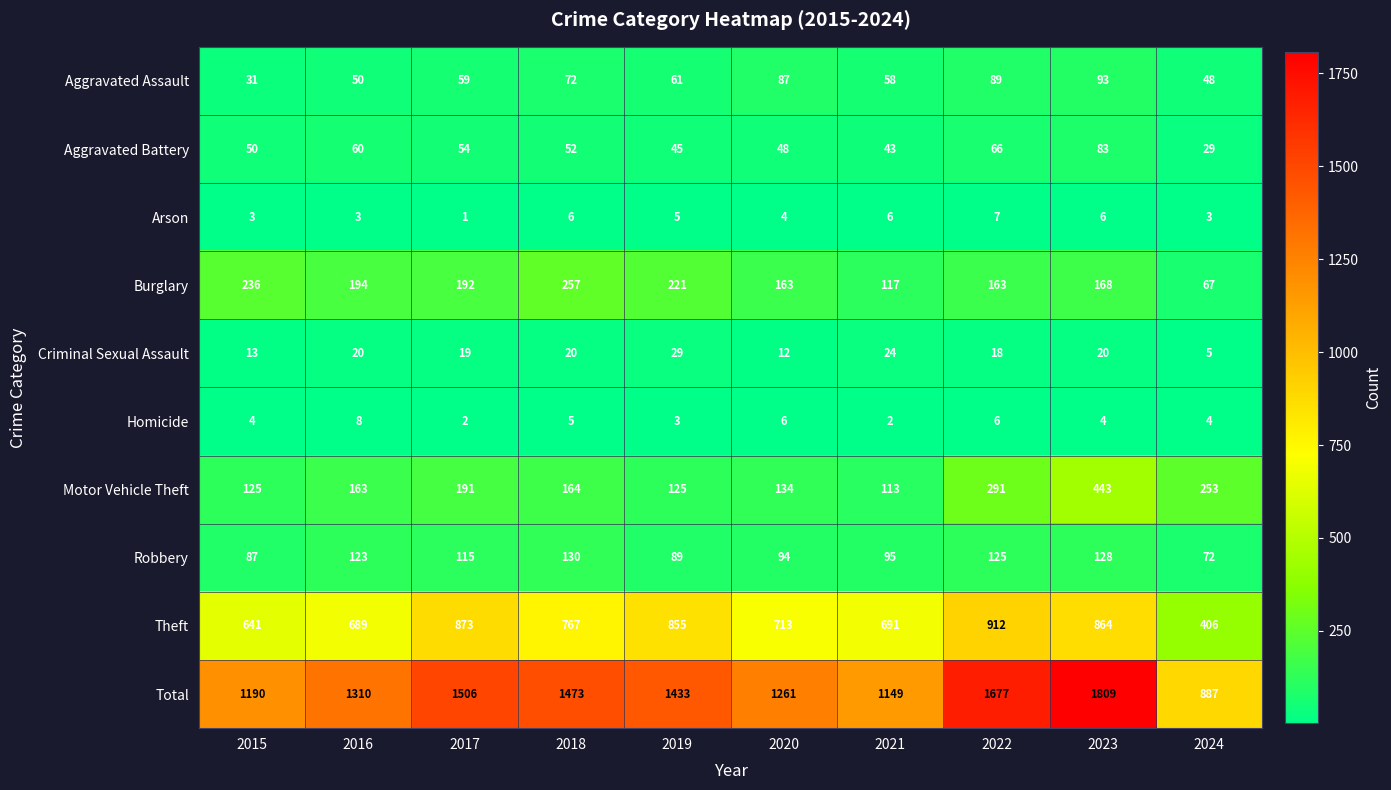

True or false: Motor Vehicle Theft has a value of 152 at 2021.

False